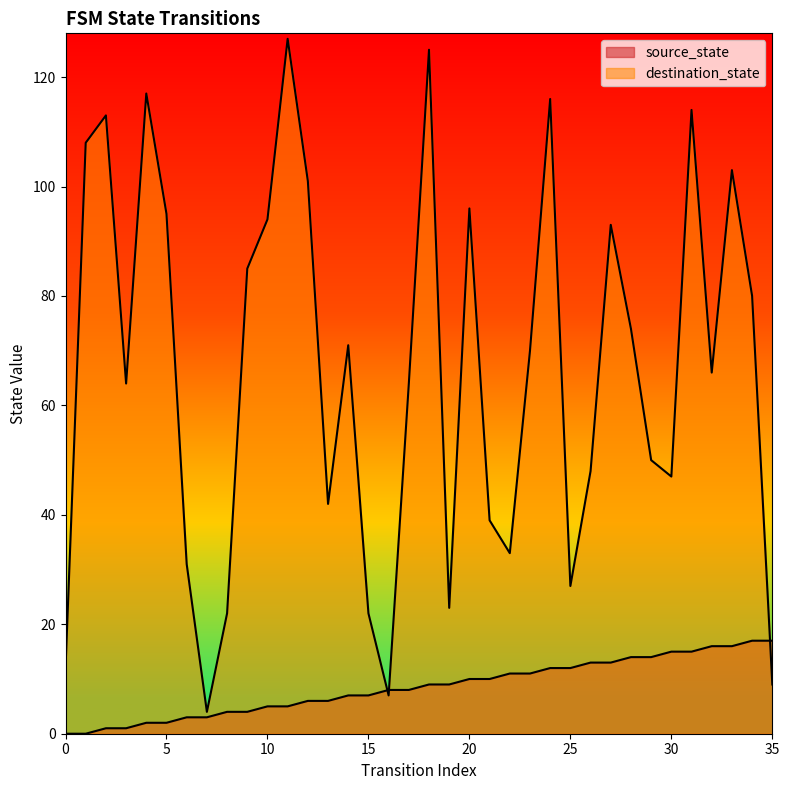

Which series has the largest total across all categories?

destination_state